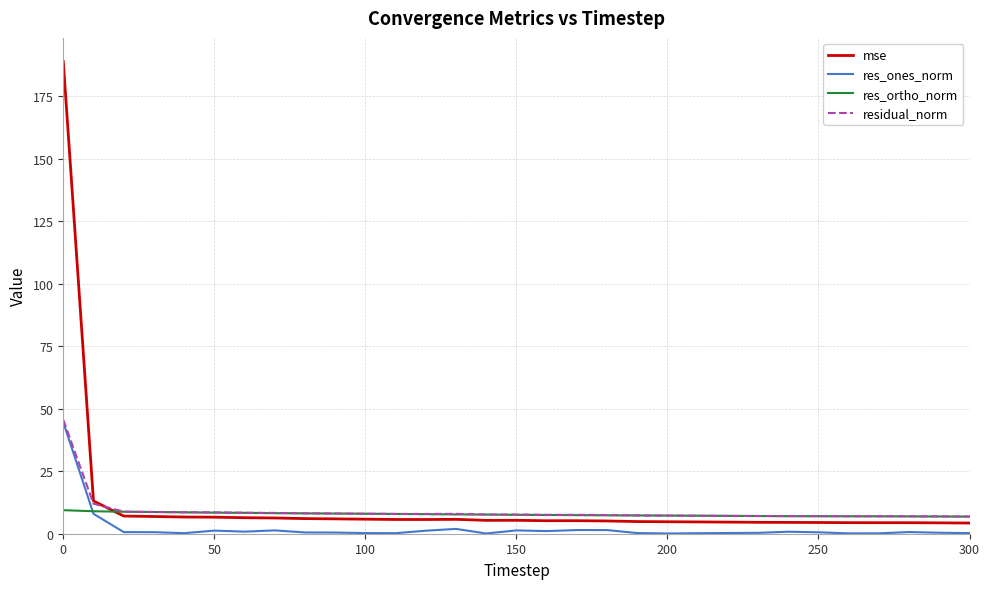

What is the maximum value for residual_norm?

45.6